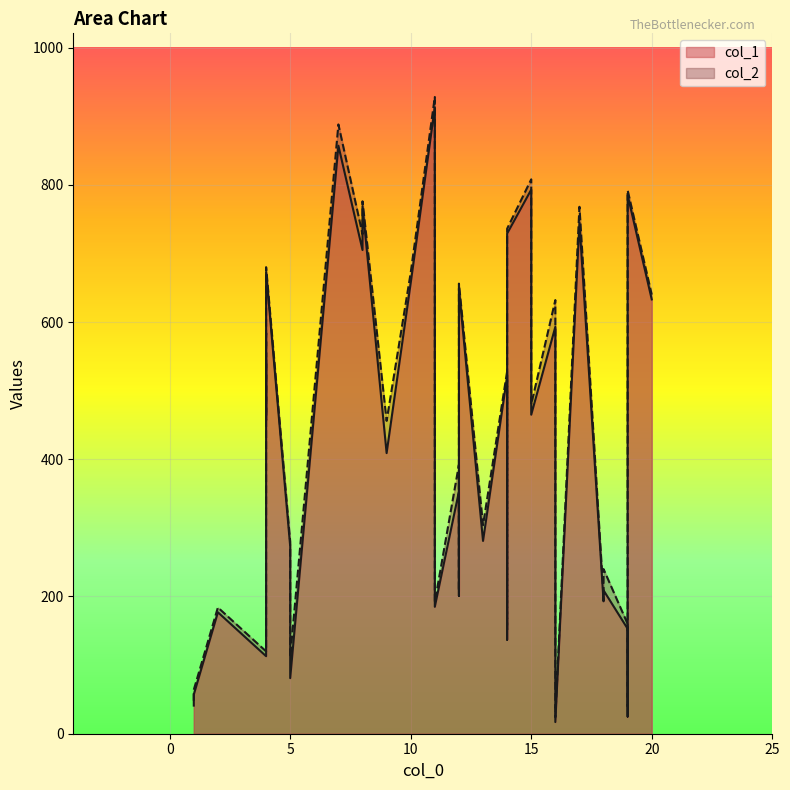

True or false: col_1 and col_2 cross at least once.

False